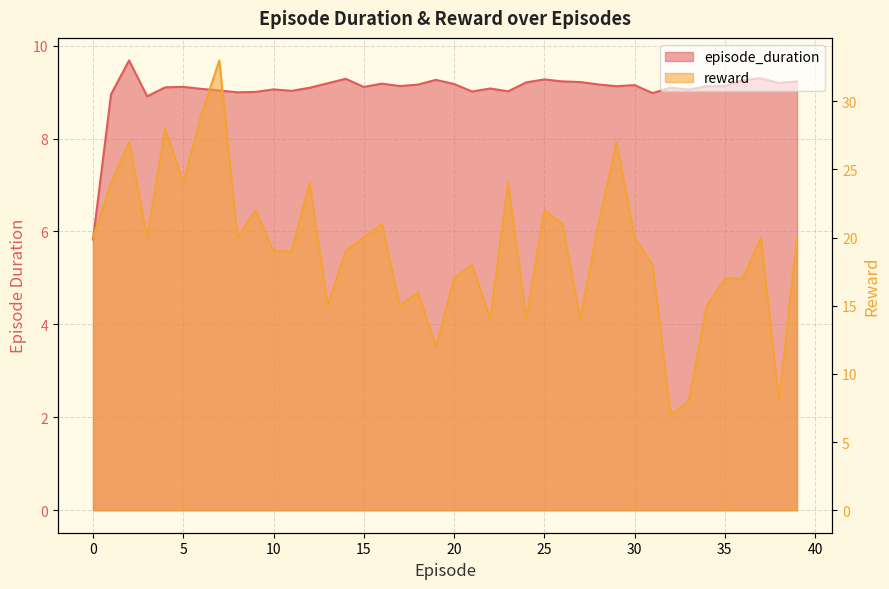

How many values in the reward series are below 20?

19